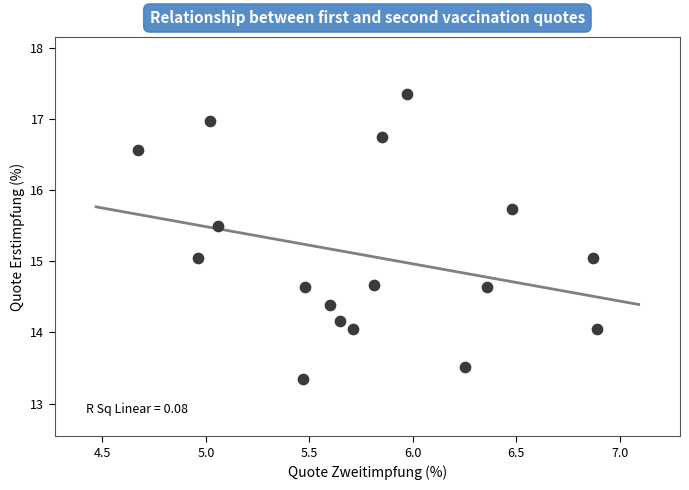

What is the range of X values (max minus min)?

2.2